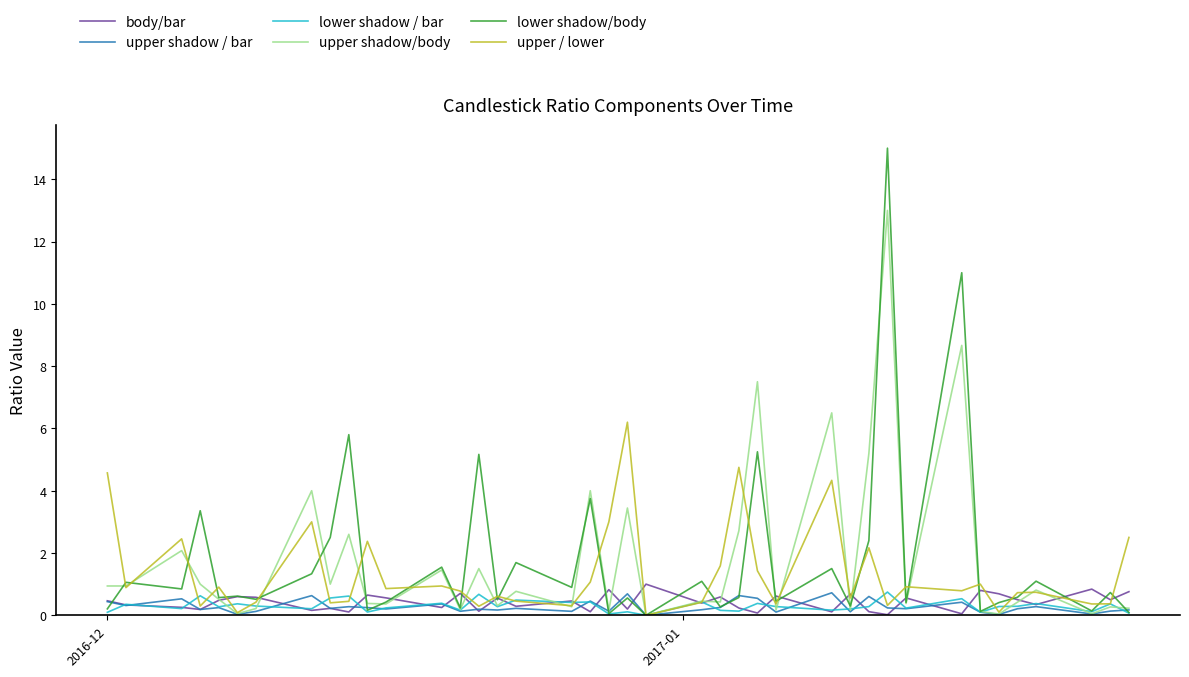

Which series has the largest total across all categories?

upper shadow/body